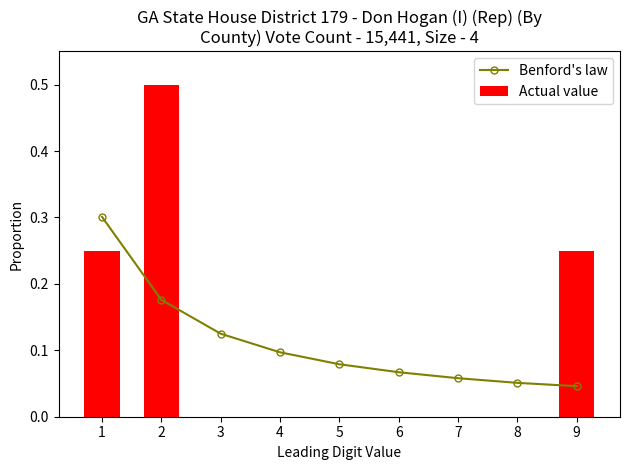

True or false: Benford's law has a value of 0.0 at 7.

False